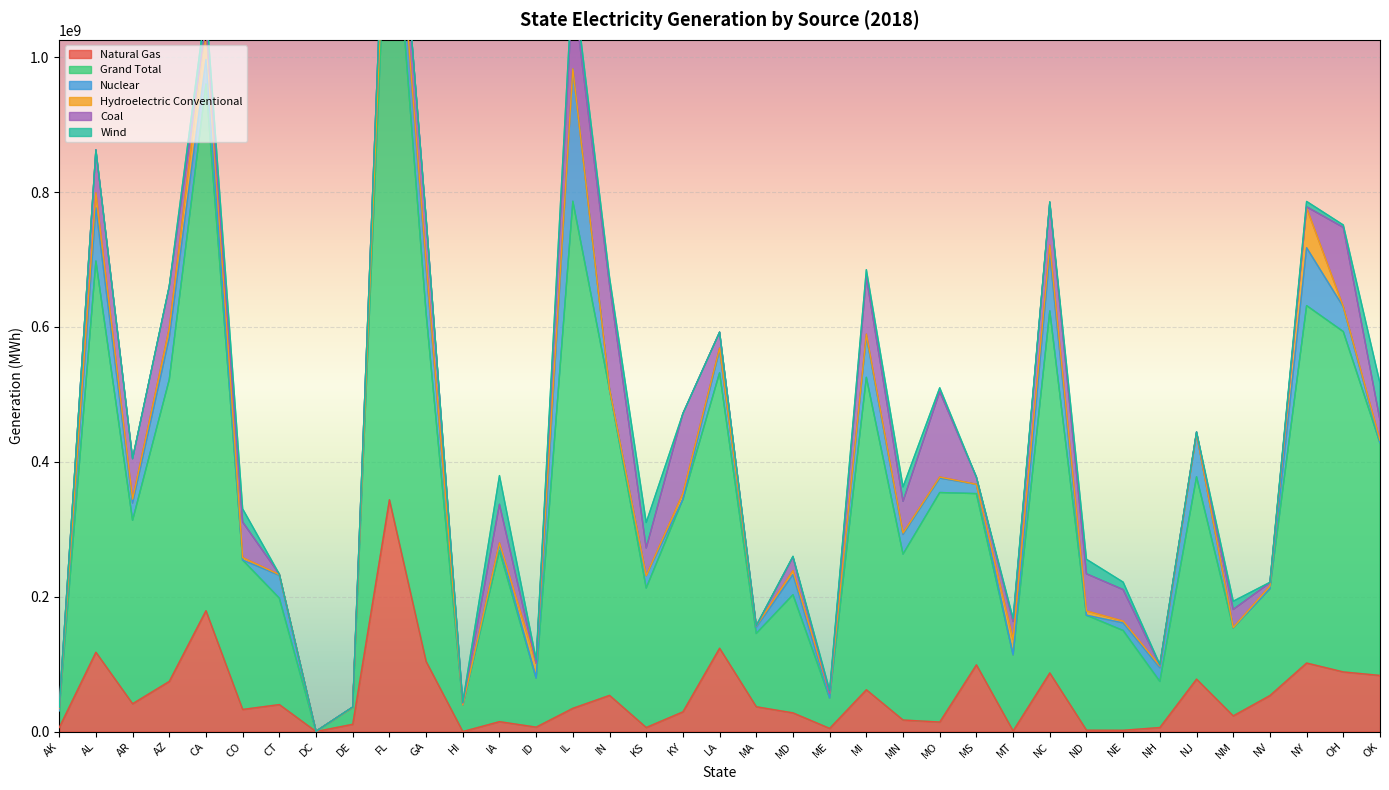

What are all the series names shown in the legend?

Natural Gas, Grand Total, Nuclear, Hydroelectric Conventional, Coal, Wind